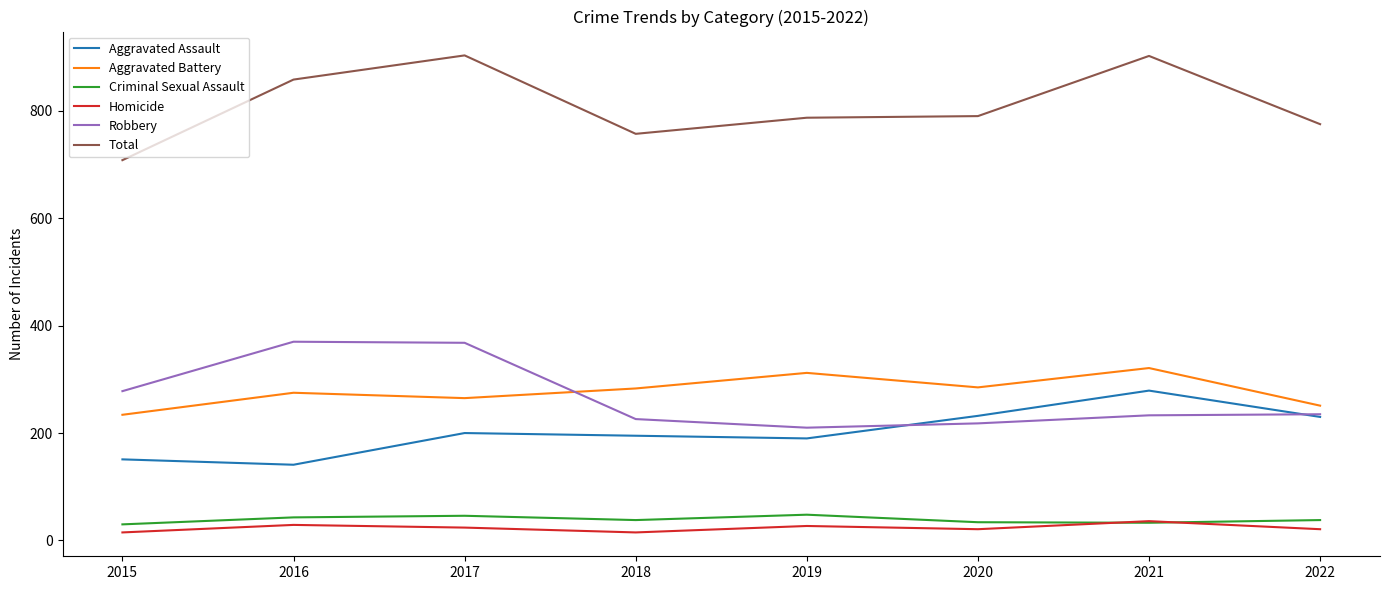

True or false: Total and Aggravated Assault cross at least once.

False